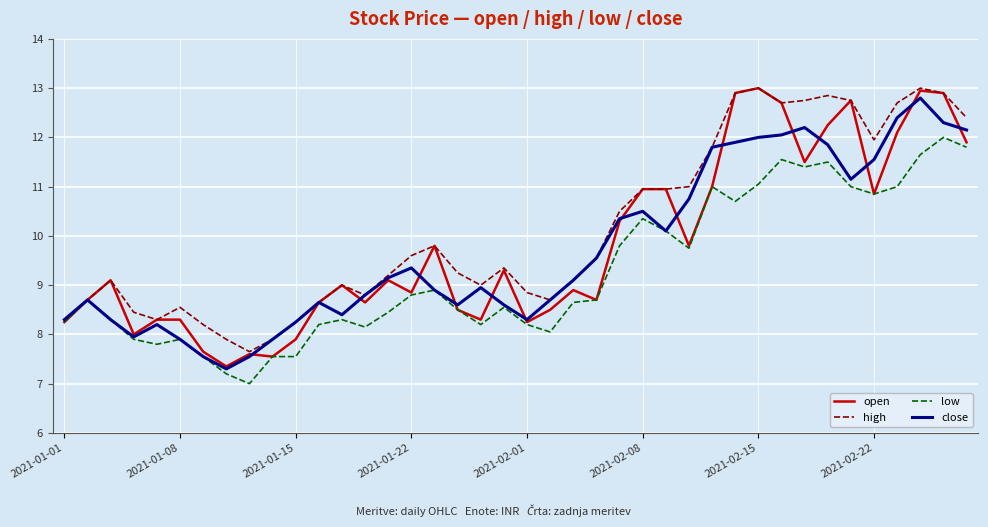

Which series has the largest total across all categories?

high